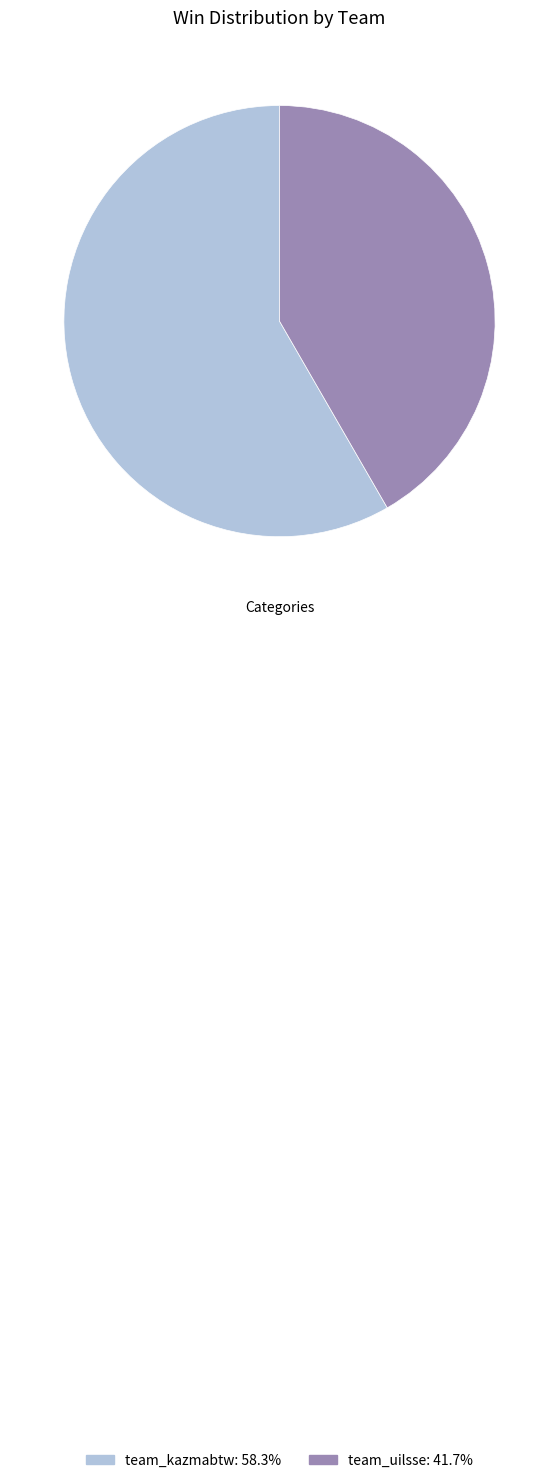

Combined, do team_kazmabtw and team_uilsse account for over 50%?

Yes